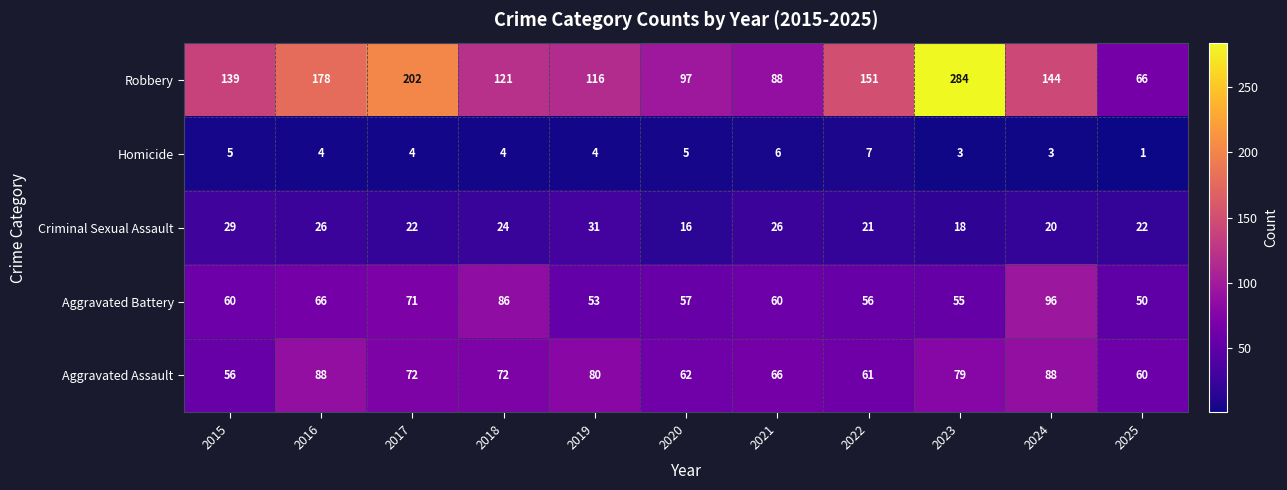

List the series in order of their peak value, lowest first.

Homicide, Criminal Sexual Assault, Aggravated Assault, Aggravated Battery, Robbery